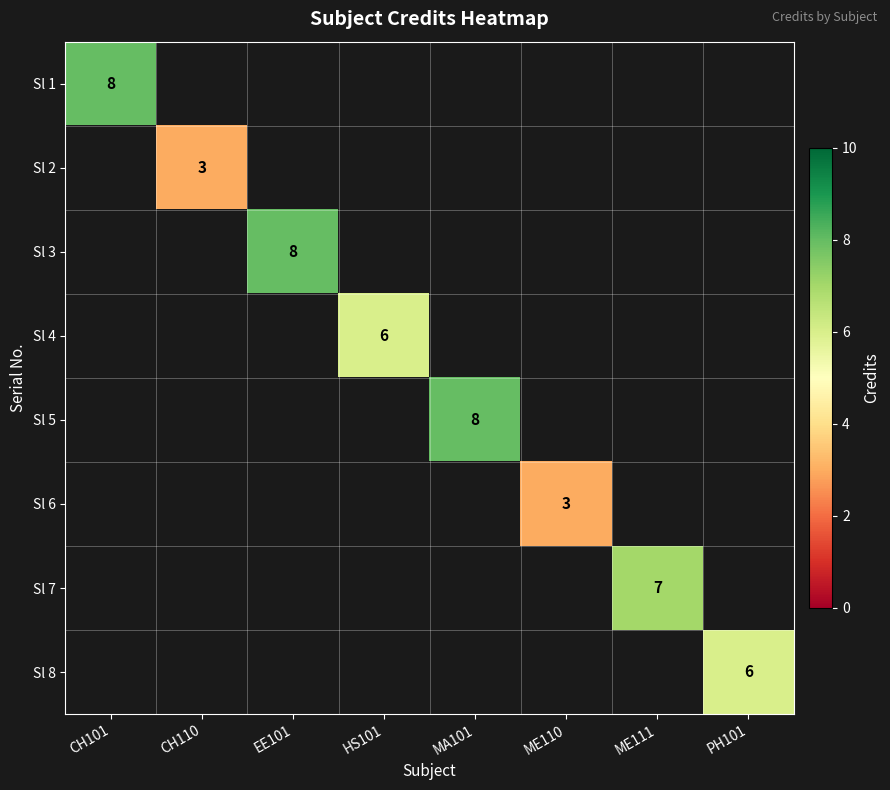

True or false: Sl 4 has a value of 6 at HS101.

True